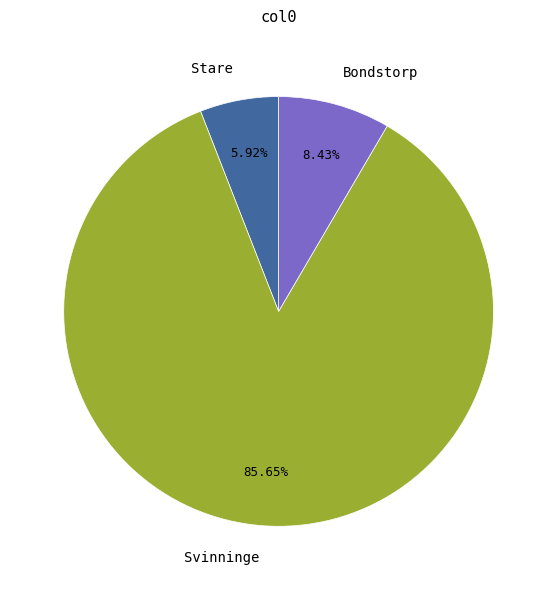

To the nearest percent, what is the difference between the largest and smallest slice percentages?

80%